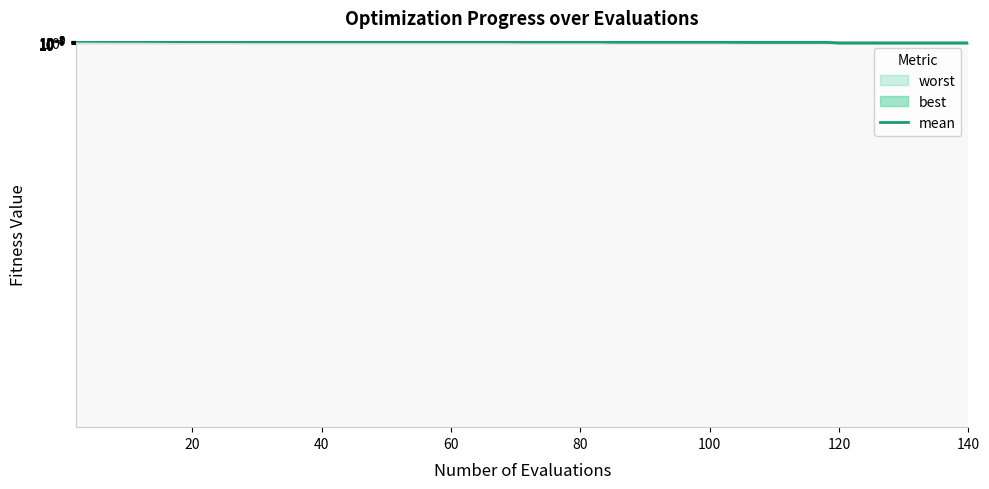

Does the chart have visible grid lines?

Yes